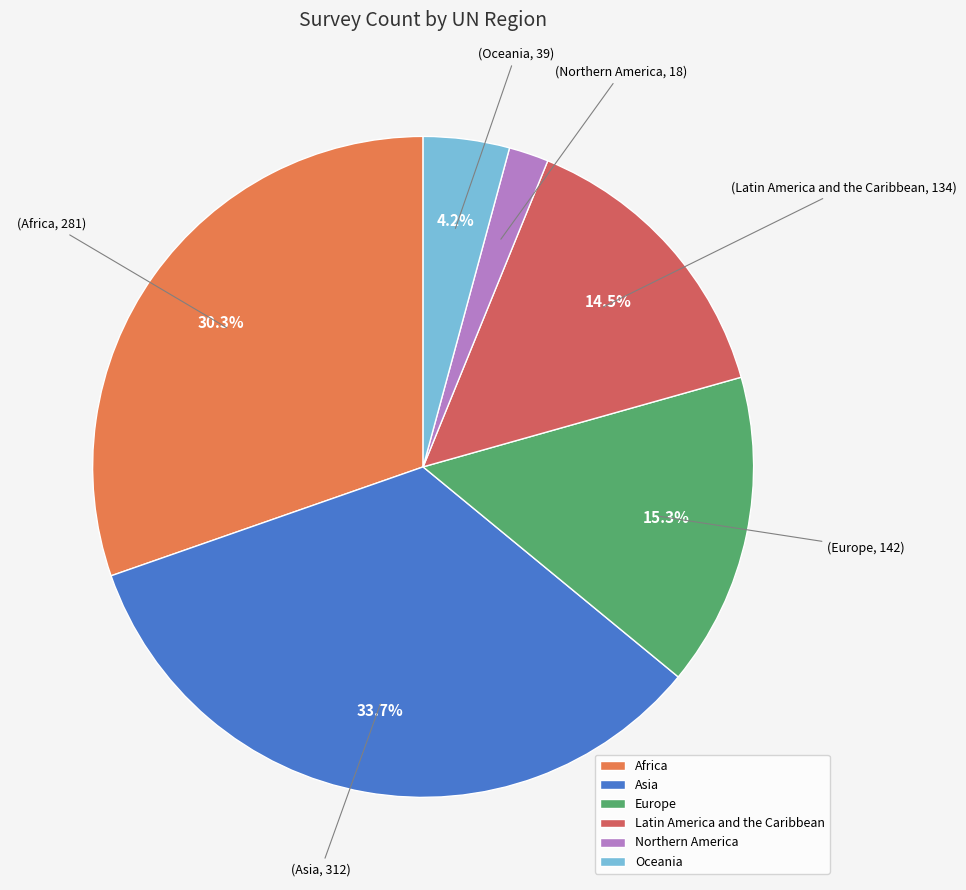

Rank the categories by value from highest to lowest.

Asia, Africa, Europe, Latin America and the Caribbean, Oceania, Northern America